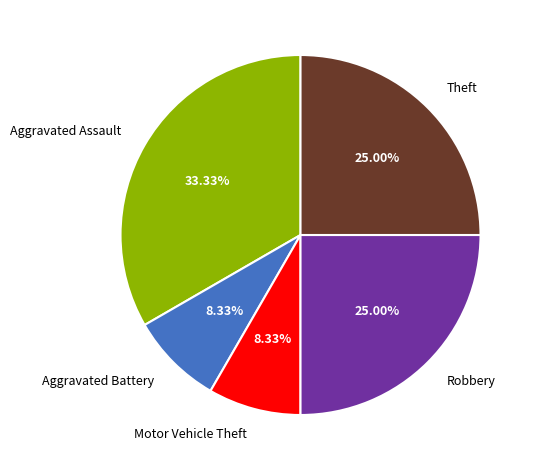

Which slice is the largest?

Aggravated Assault